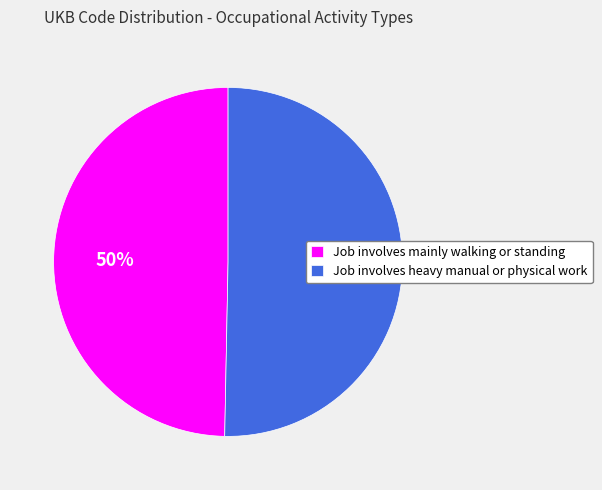

To the nearest percent, what is the average slice percentage?

50%